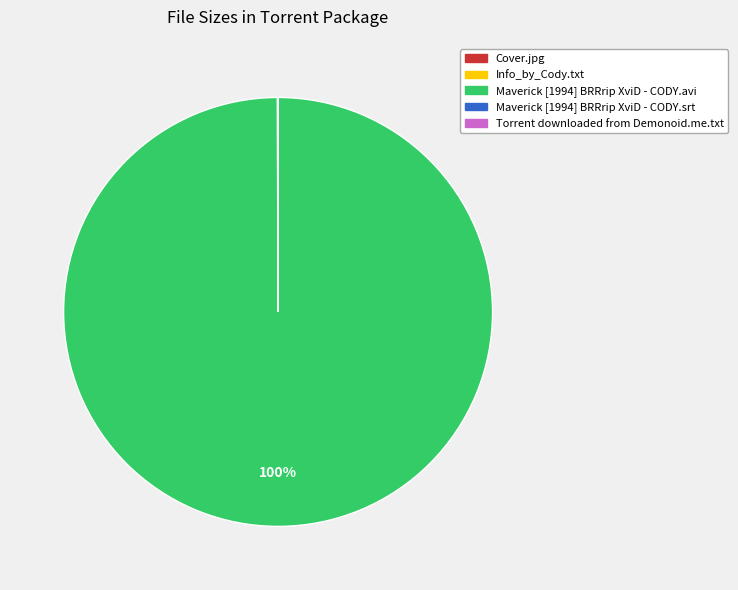

What is the largest slice in the pie chart?

Maverick [1994] BRRrip XviD - CODY.avi